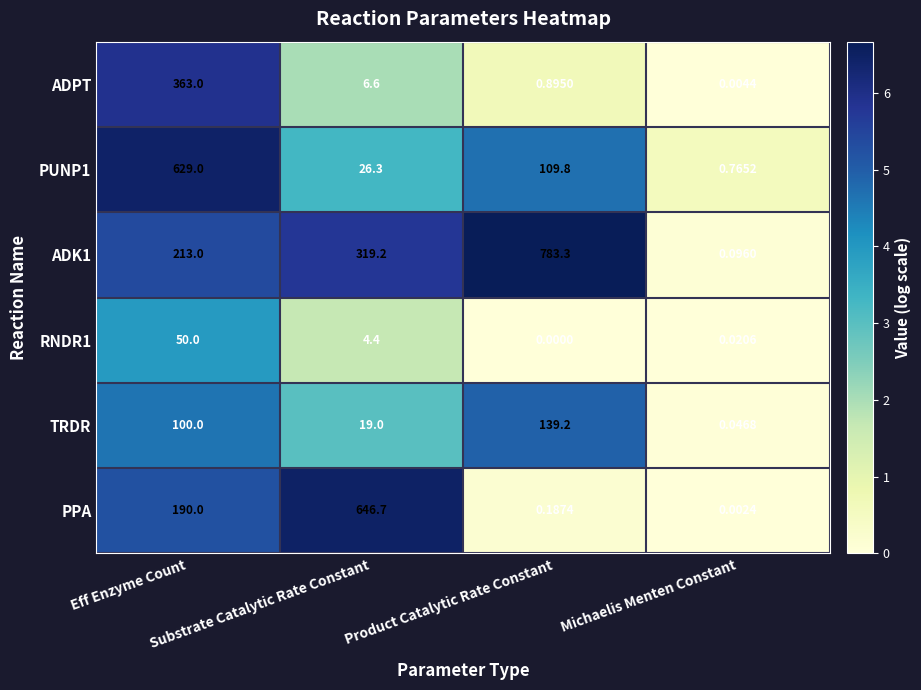

How many categories are shown in the chart?

4